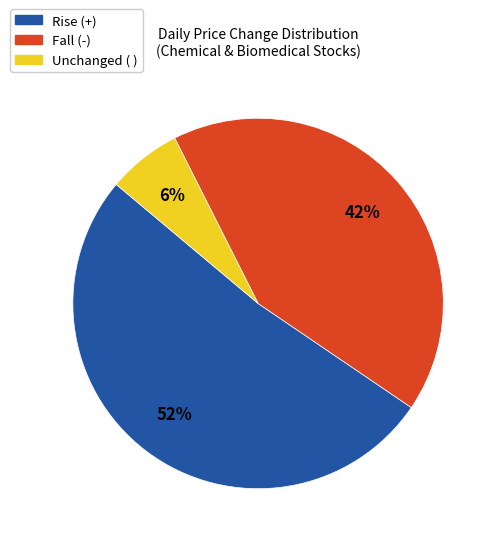

Does any single category account for the majority?

Yes